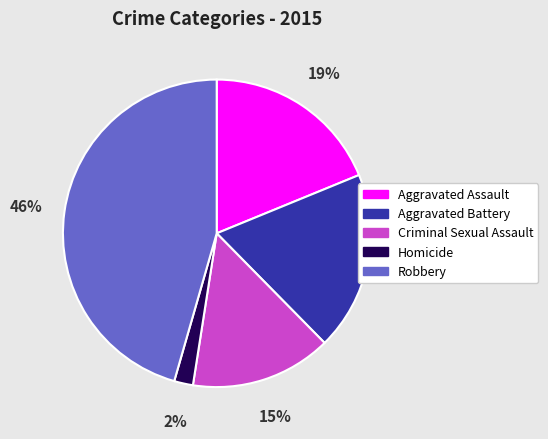

Which slice is the smallest?

Homicide